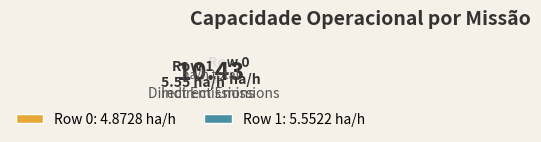

Rank the categories by value from highest to lowest.

Row 1, Row 0